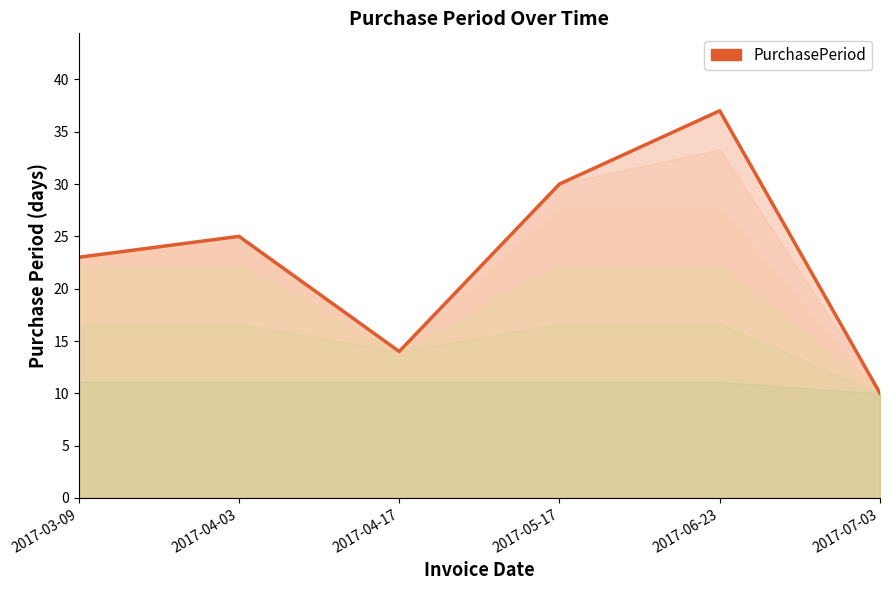

Rank the categories by value from highest to lowest.

2017-06-23, 2017-05-17, 2017-04-03, 2017-03-09, 2017-04-17, 2017-07-03